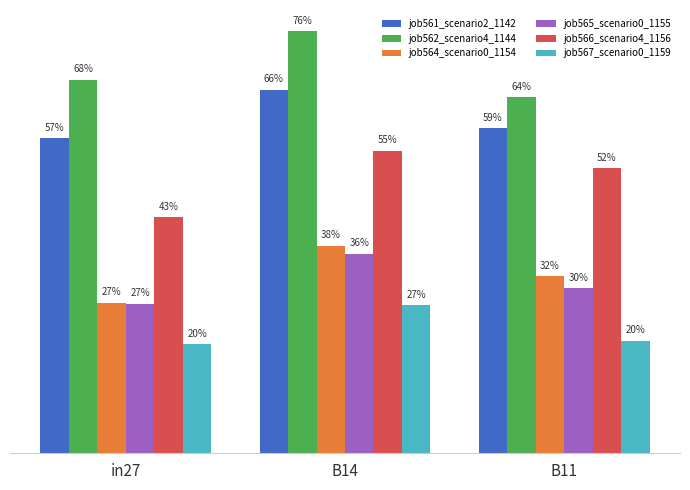

What is the smallest value displayed?

0.2